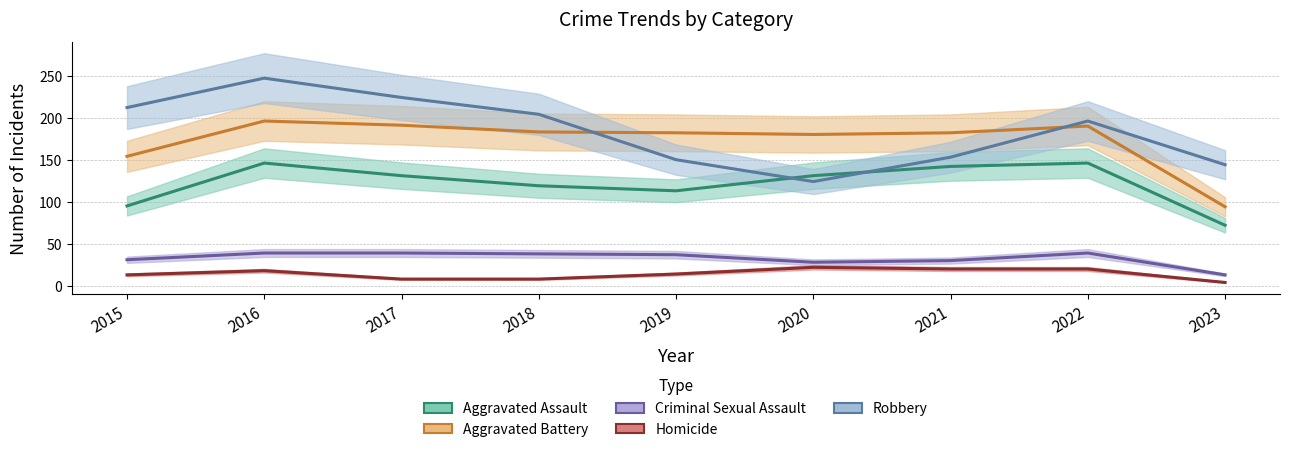

What is the sum of the Criminal Sexual Assault values at 2022 and 2019?

76